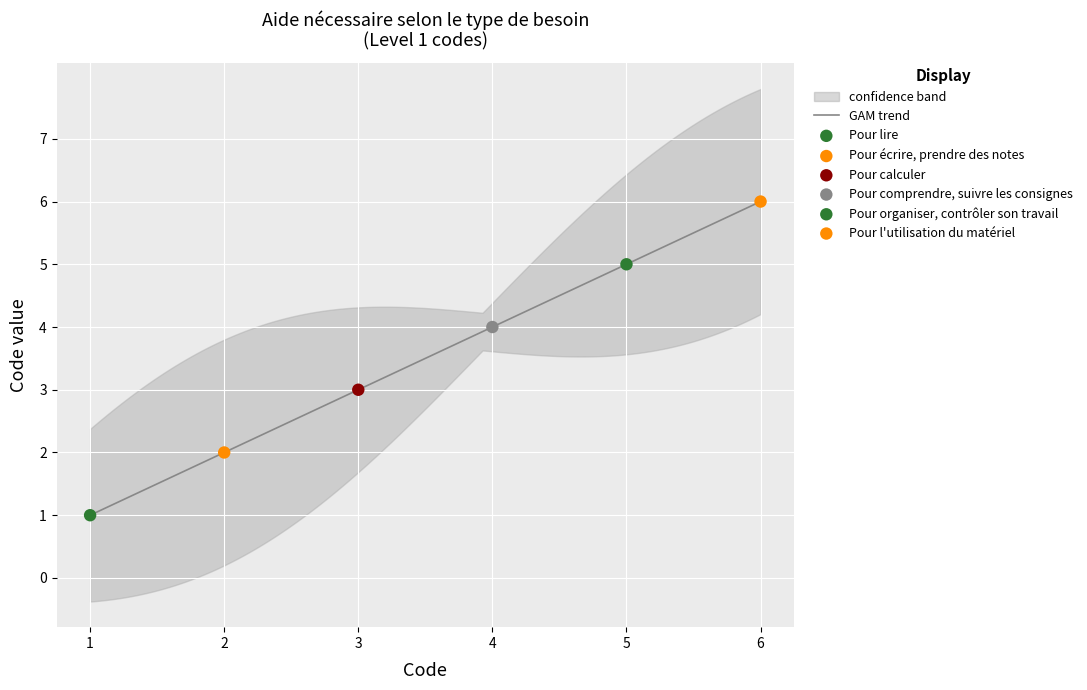

Approximately how many times larger is the value at Pour lire compared to Pour organiser, contrôler son travail?

0.2